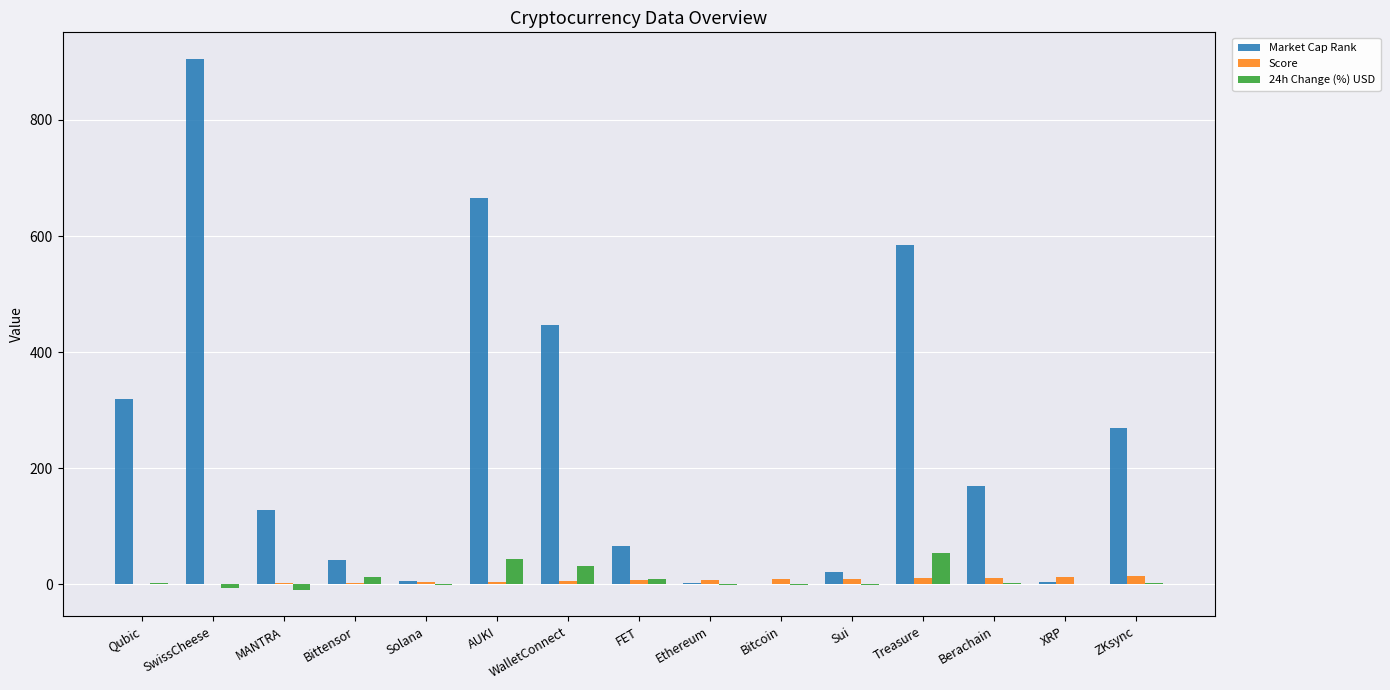

At which category is the sum across all series the highest?

SwissCheese